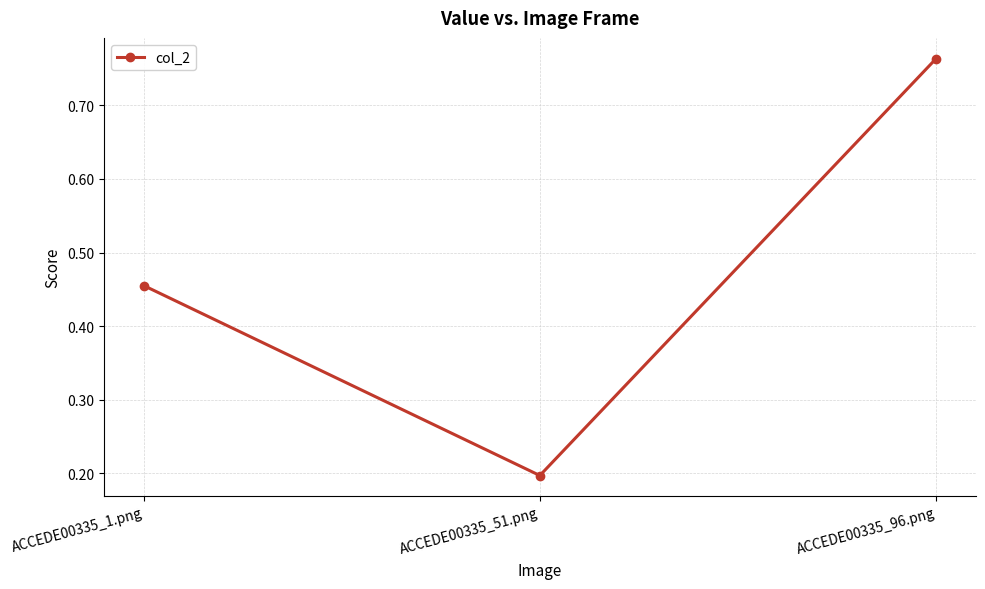

What is the sum of all values?

1.4